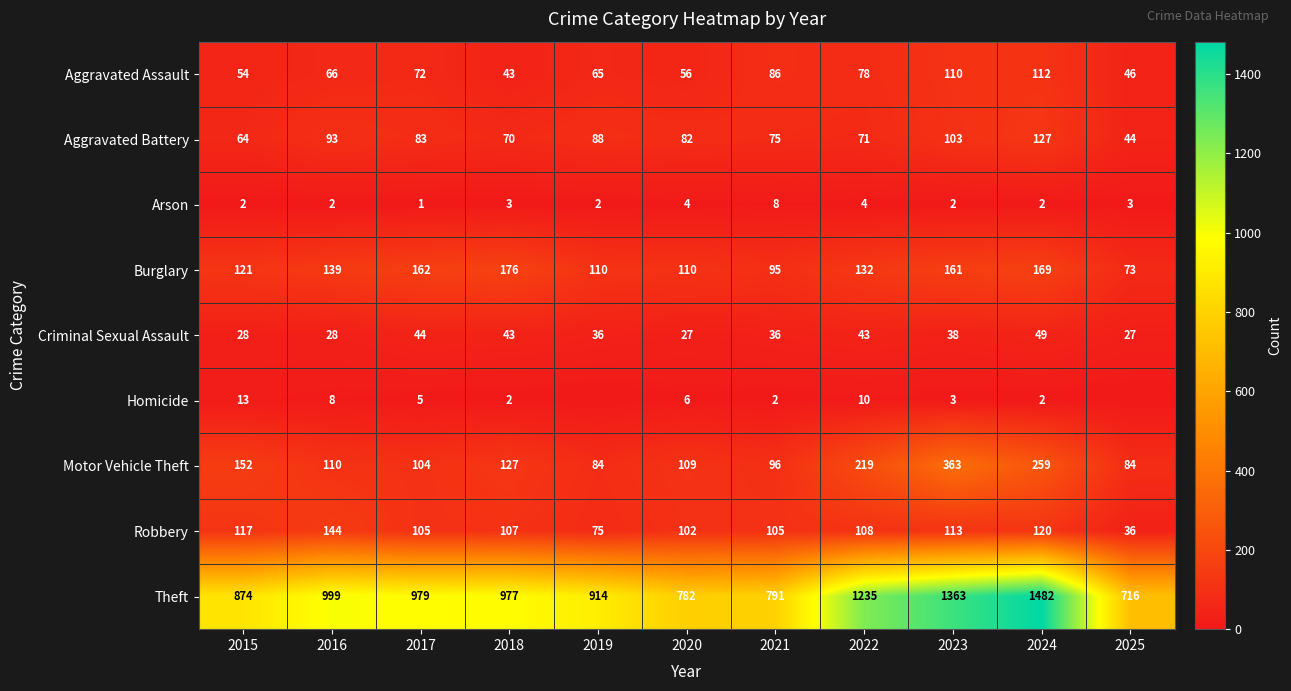

What is the average value of the Criminal Sexual Assault series?

36